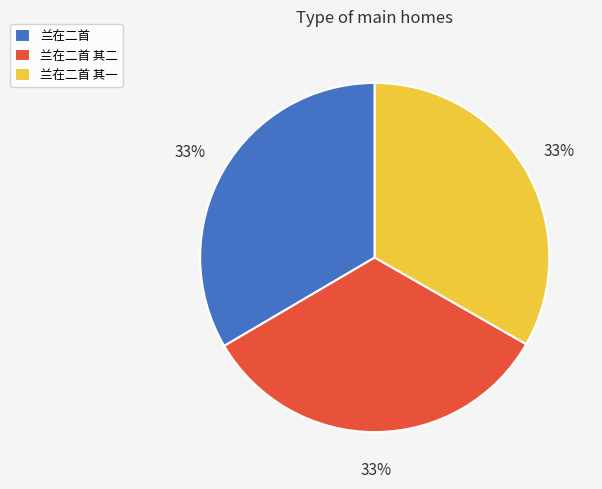

To the nearest percent, what is the combined percentage of 兰在二首 其一 and 兰在二首 其二?

67%